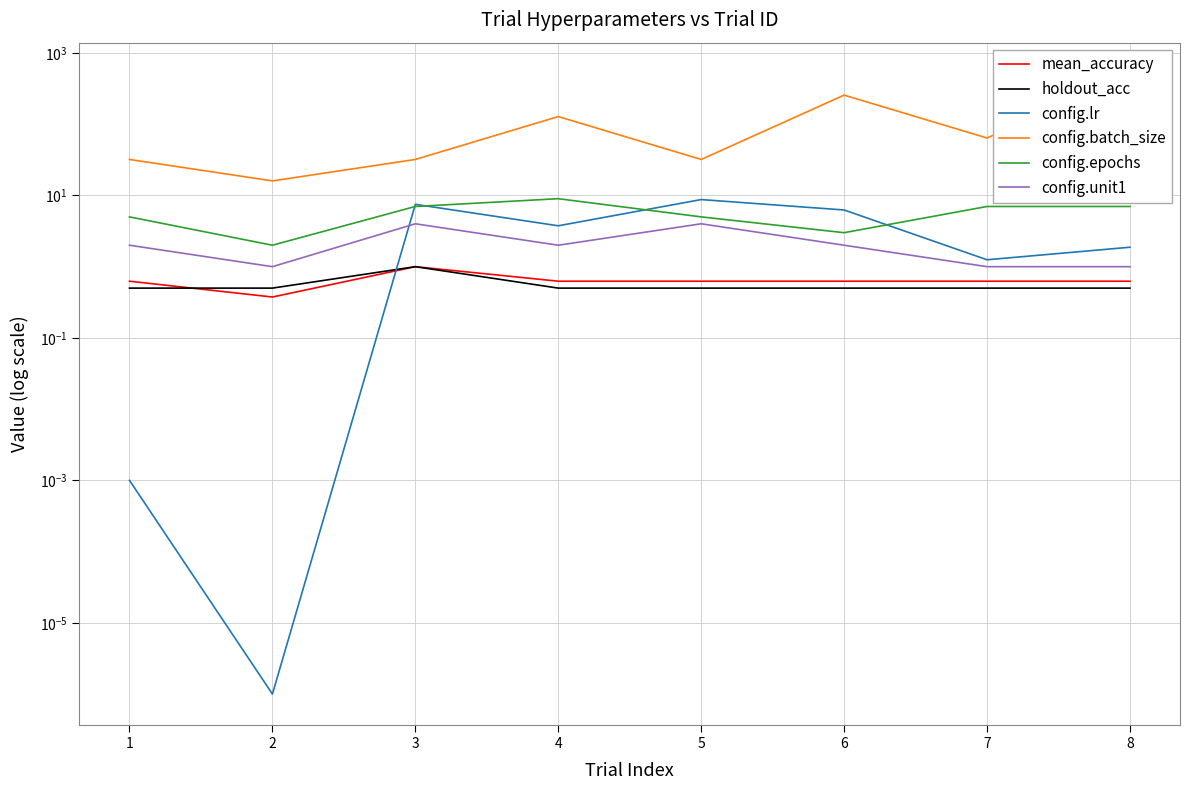

True or false: config.lr and config.unit1 cross at least once.

True